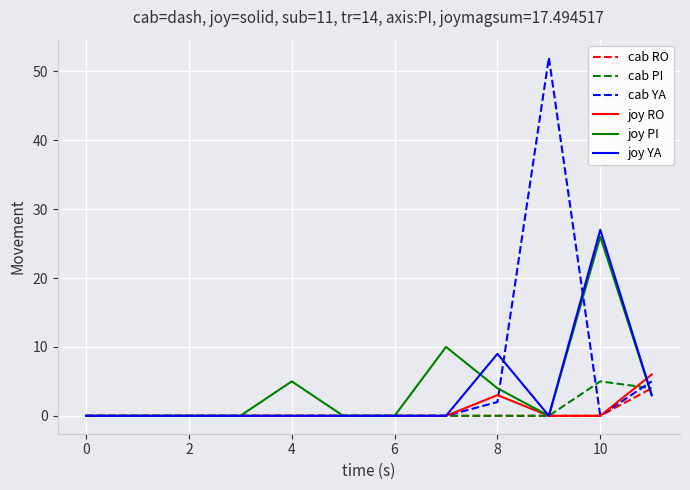

Which series has the largest range (max minus min)?

cab YA